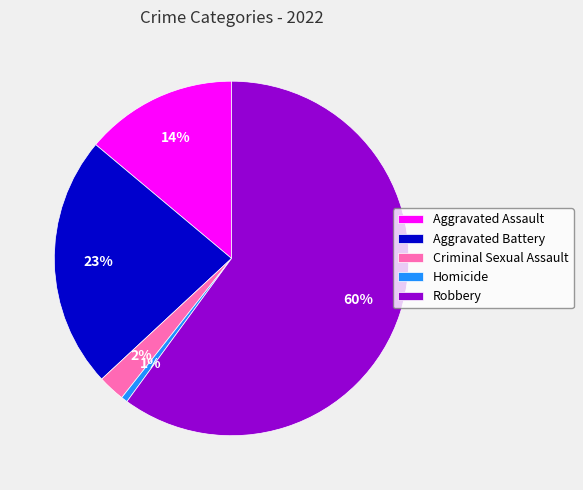

What is the ratio of the value at Criminal Sexual Assault to the value at Aggravated Battery?

0.1